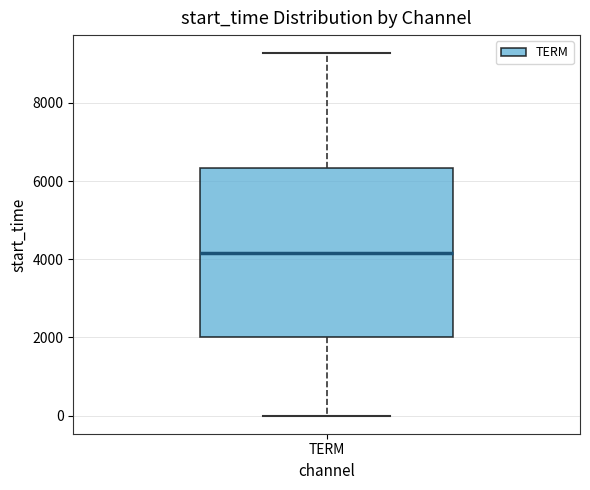

Transcribe this box plot: give where the median line is, the range the box spans, and where the two whiskers end, as read against the y-axis. The values are not printed on the chart, so give them approximately, as read against the axis.

median 4200, box 2000 to 6400, whiskers 0 to 9200